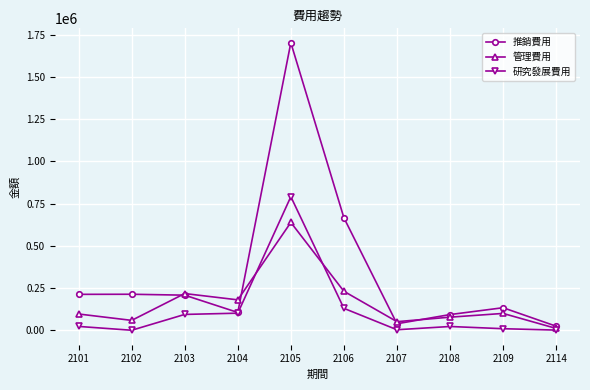

Which category has the highest value in the 推銷費用 series?

2105